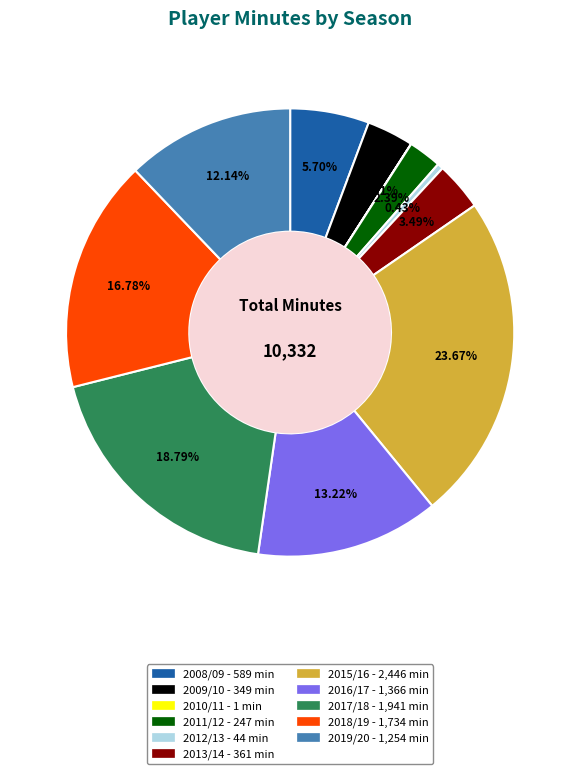

Is 2013/14 the majority of the pie?

No